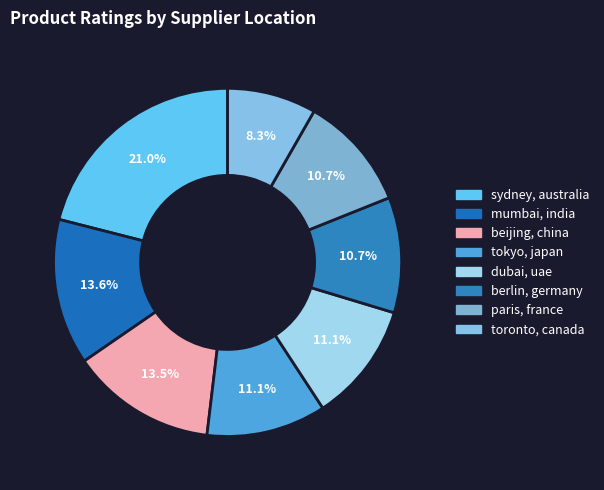

How many segments does this pie chart have?

8